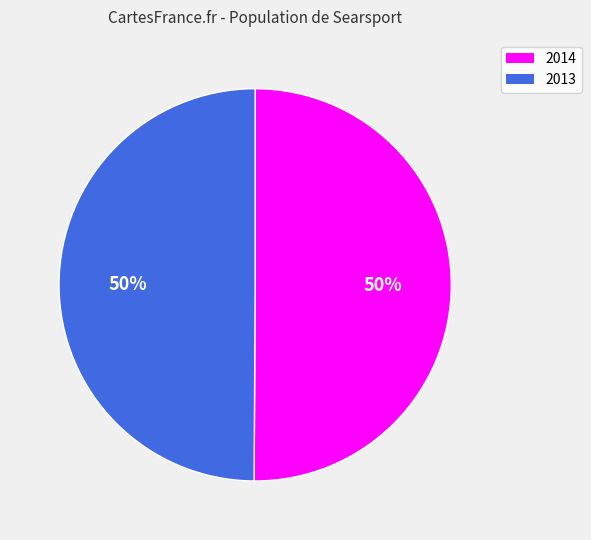

To the nearest percent, what is the combined percentage of 2013 and 2014?

100%